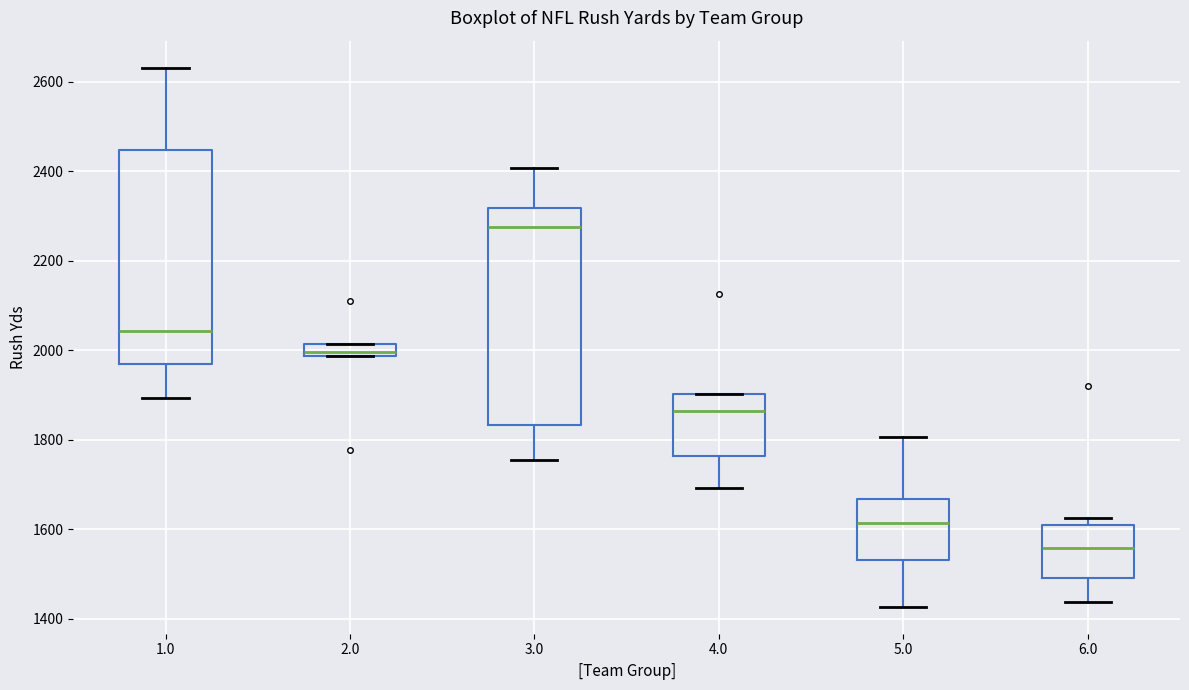

Where does the lower whisker of the box at x = 5.0 end on the y-axis? The values are not printed on the chart, so give them approximately, as read against the axis.

1420